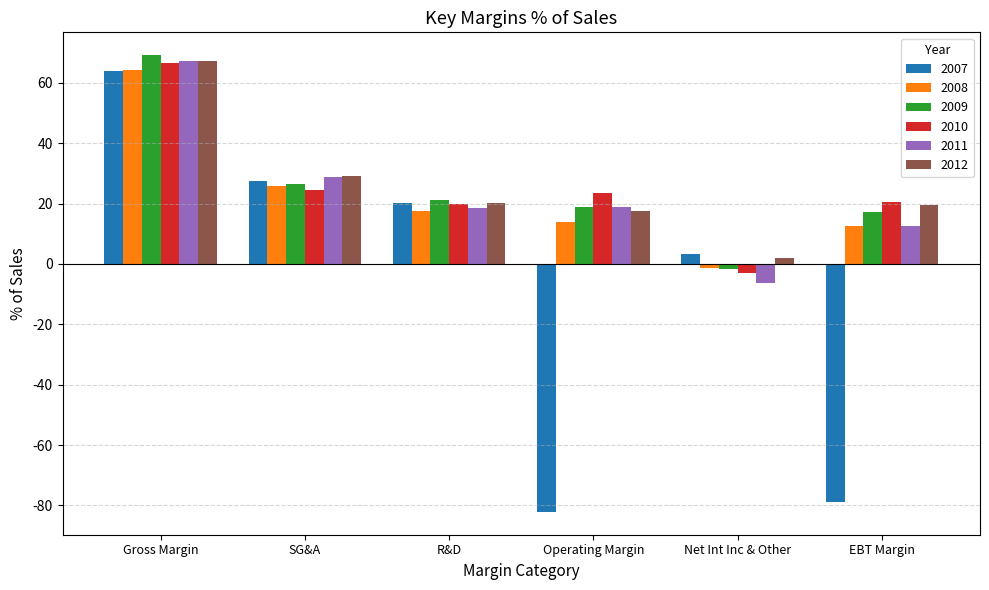

What is the value of the 2012 bar at the 6th from the left?

19.4